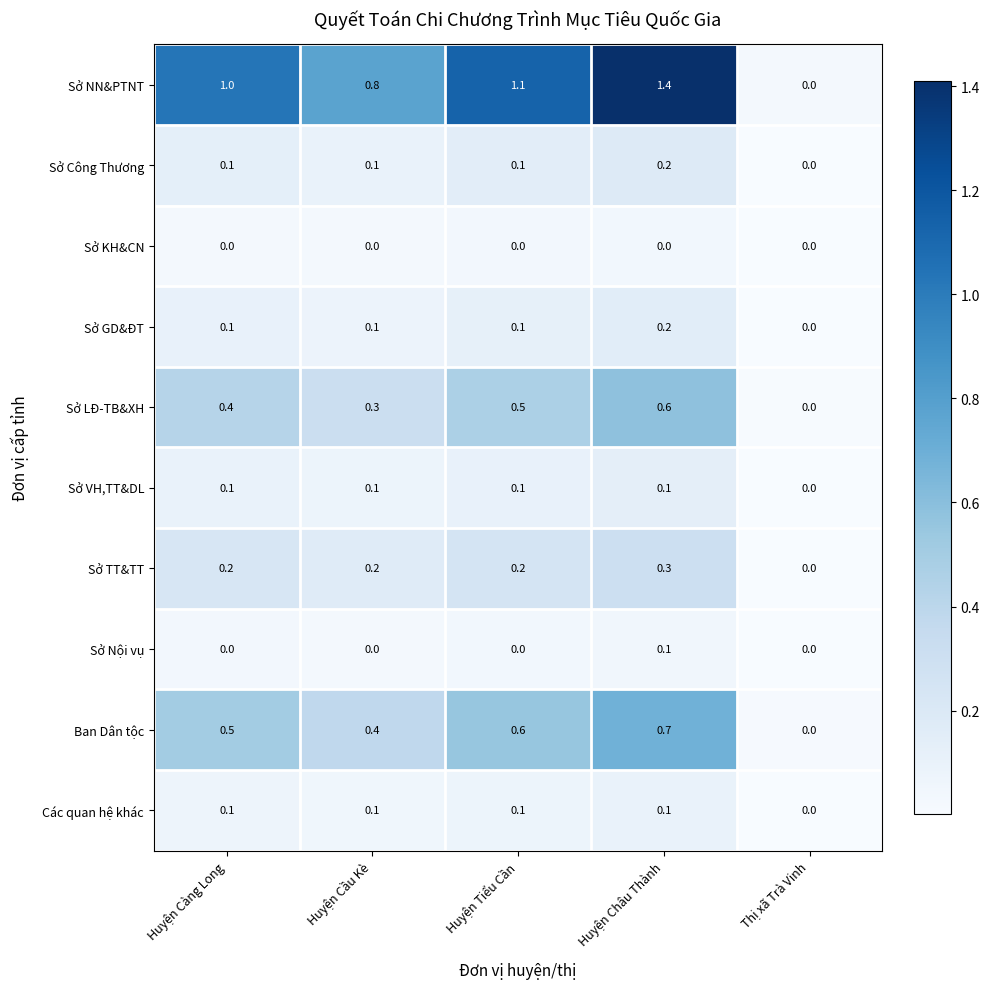

Count the Ban Dân tộc values in the range 0 to 1.

5